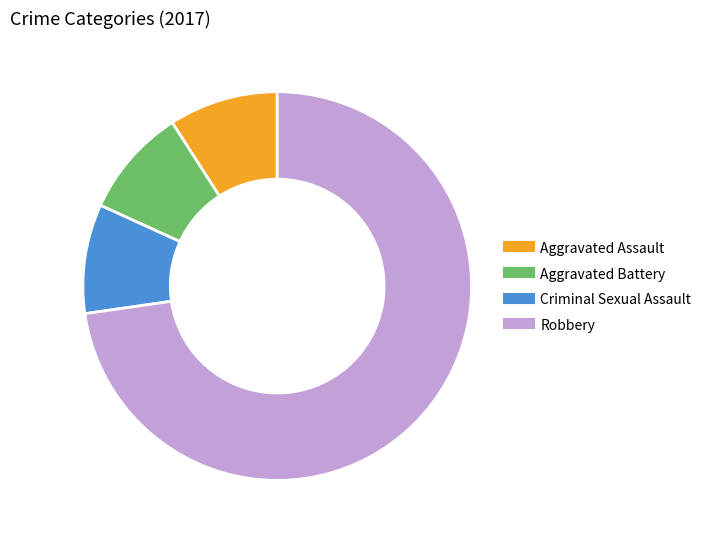

Is there any slice that represents more than half of the pie?

Yes